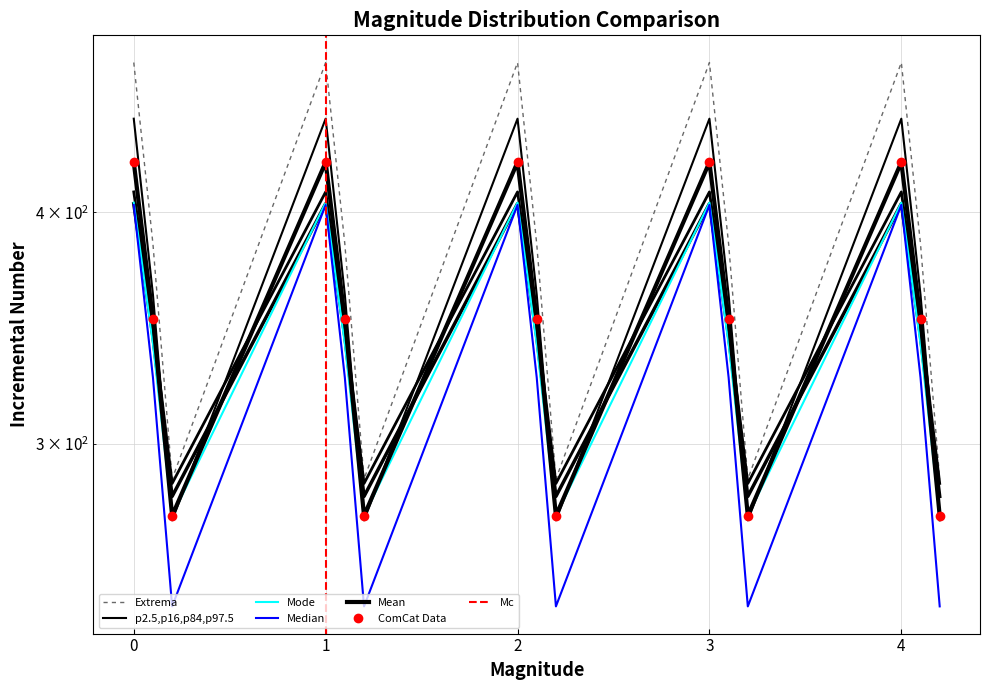

In col_2, how many points are lower than both neighbors (excluding endpoints)?

4